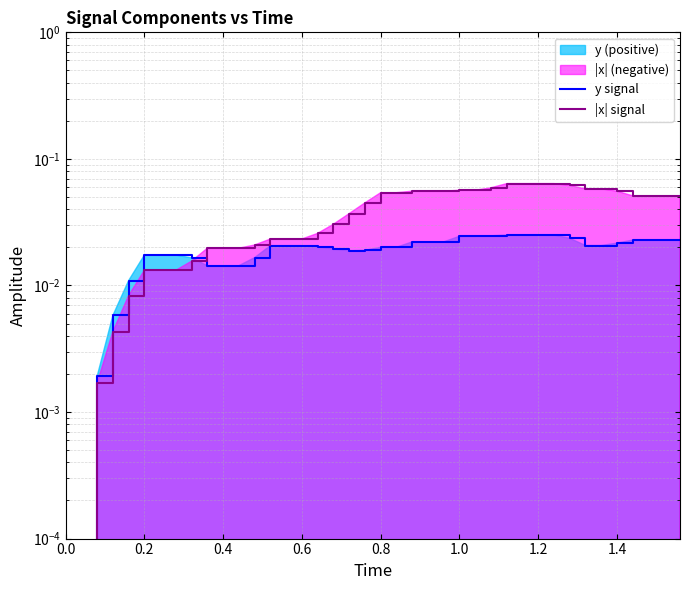

True or false: |x| signal has a value of 0.0 at 1.2.

False